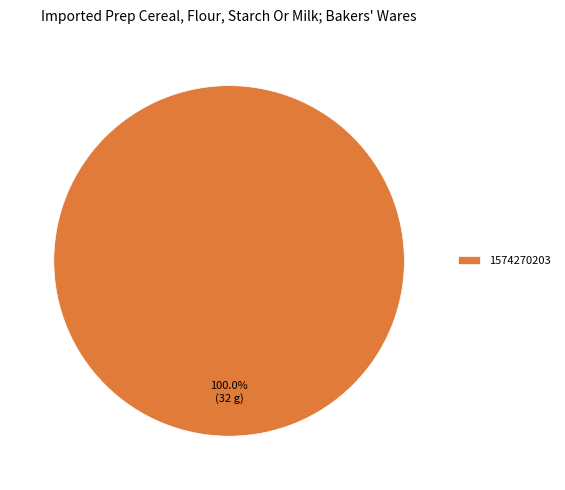

Rank the categories by value from lowest to highest.

1574270203